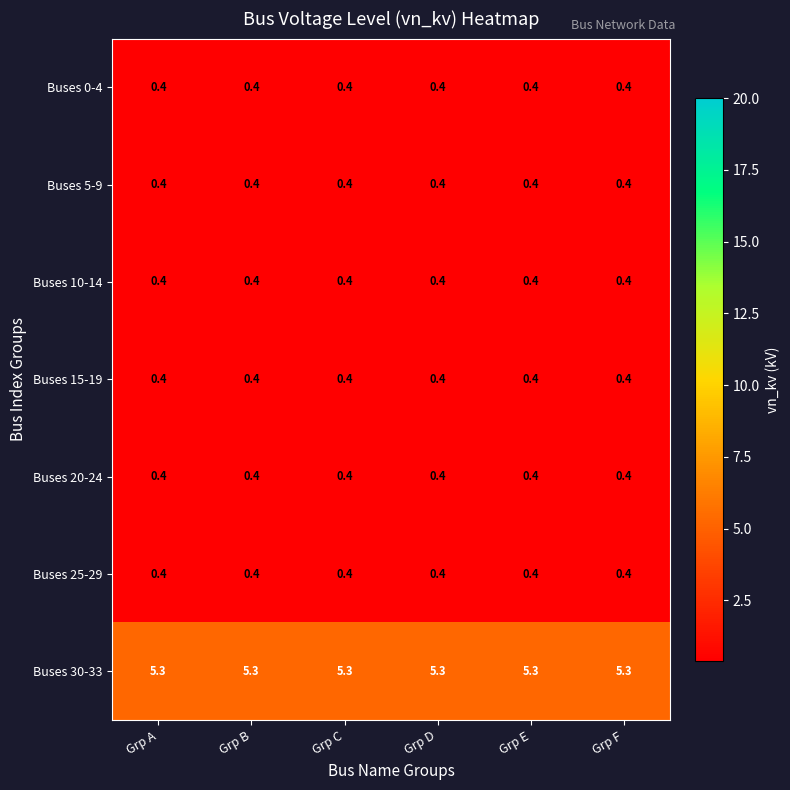

What is the maximum value shown in the chart?

5.3